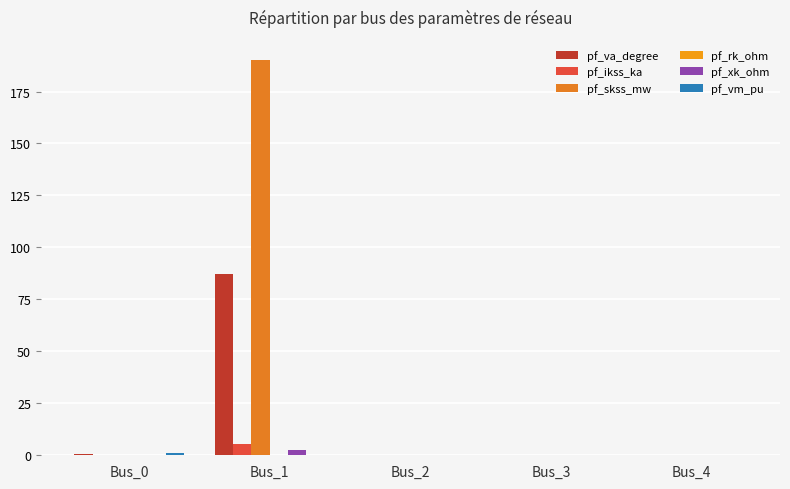

Reading right to left, what are all the values shown in this chart?

pf_va_degree: Bus_4=0.0	Bus_3=0.0	Bus_2=0.0	Bus_1=87.3	Bus_0=0.7
pf_ikss_ka: Bus_4=0.0	Bus_3=0.0	Bus_2=0.0	Bus_1=5.5	Bus_0=0.0
pf_skss_mw: Bus_4=0.0	Bus_3=0.0	Bus_2=0.0	Bus_1=190.4	Bus_0=0.0
pf_rk_ohm: Bus_4=0.0	Bus_3=0.0	Bus_2=0.0	Bus_1=0.1	Bus_0=0.0
pf_xk_ohm: Bus_4=0.0	Bus_3=0.0	Bus_2=0.0	Bus_1=2.3	Bus_0=0.0
pf_vm_pu: Bus_4=0.0	Bus_3=0.0	Bus_2=0.0	Bus_1=0.0	Bus_0=0.9